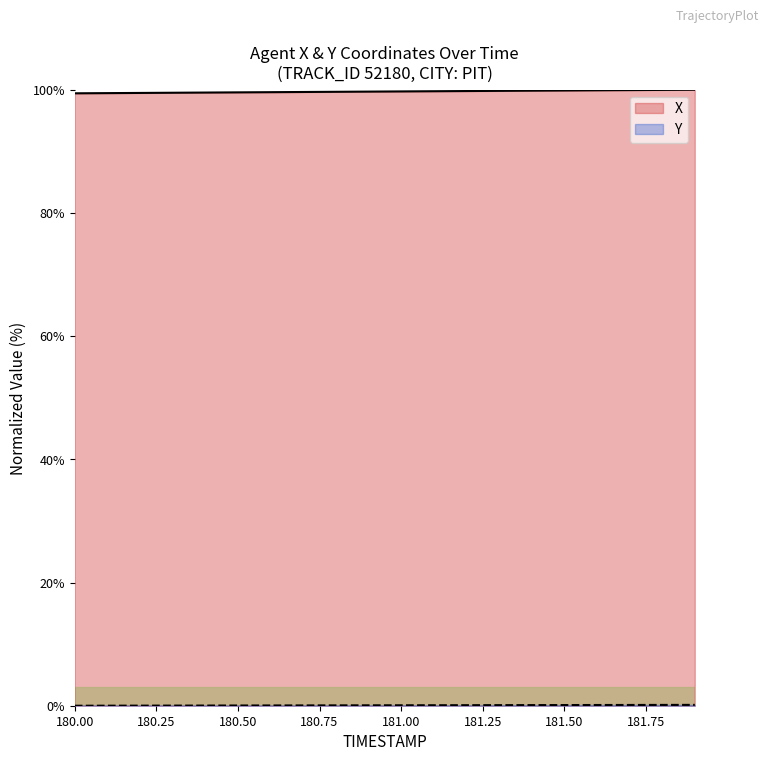

Does the chart display data point markers on the line(s)?

No